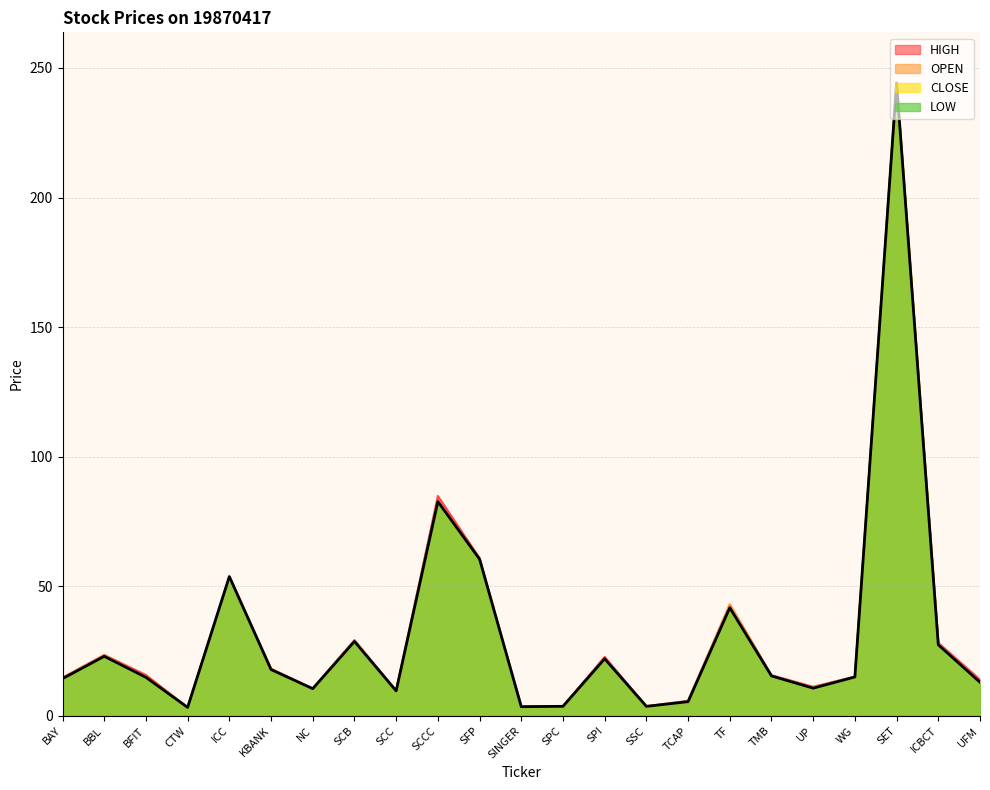

What are all the series names shown in the legend?

HIGH, OPEN, CLOSE, LOW